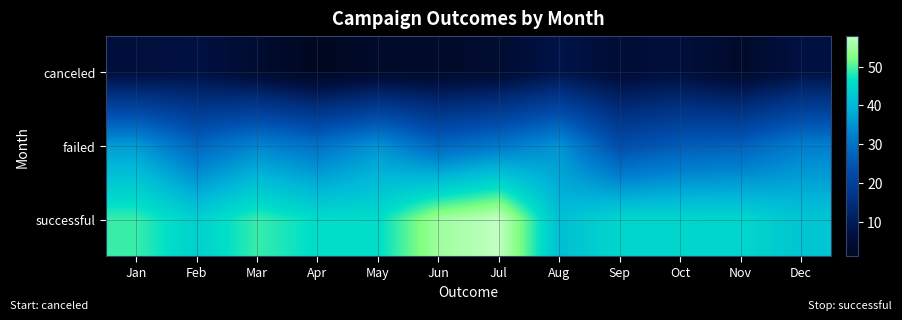

Which series has the widest spread of values?

successful